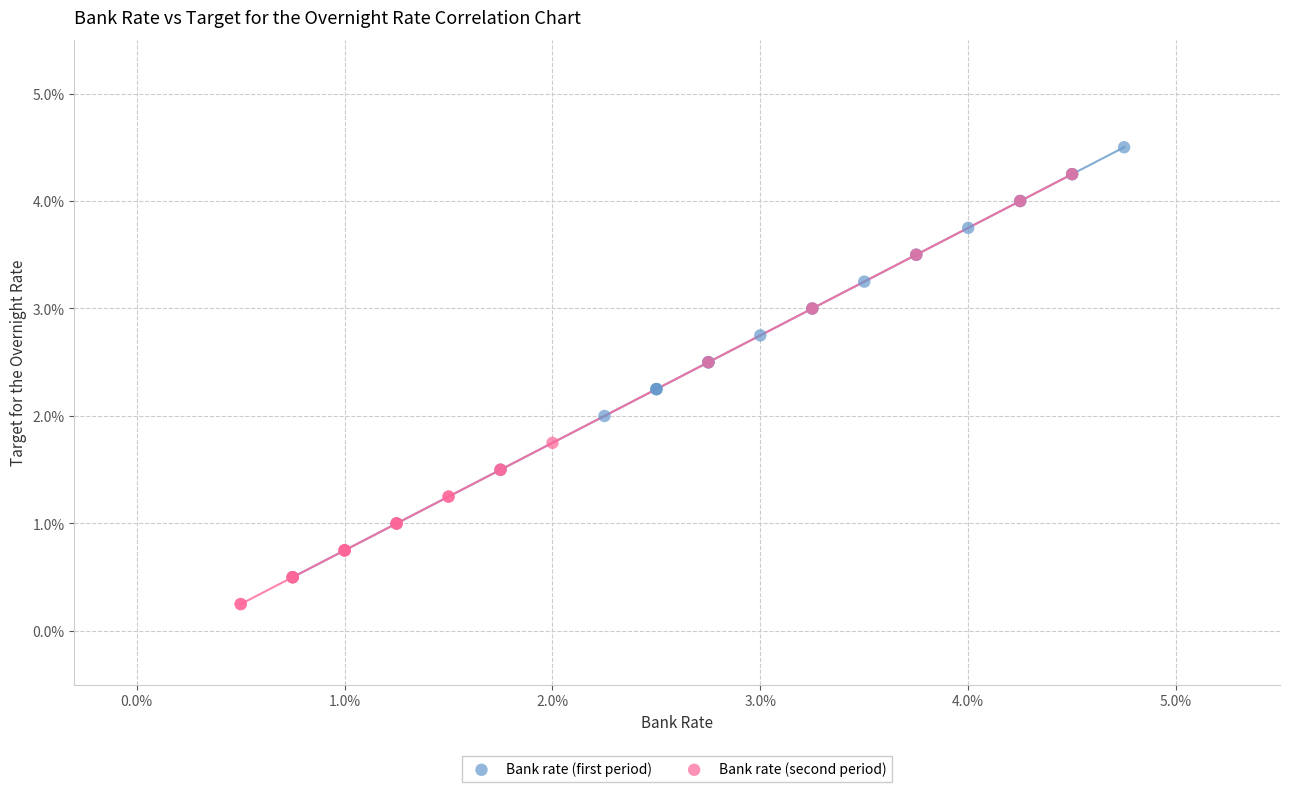

Which series reaches the minimum Y coordinate?

Bank rate (second period)